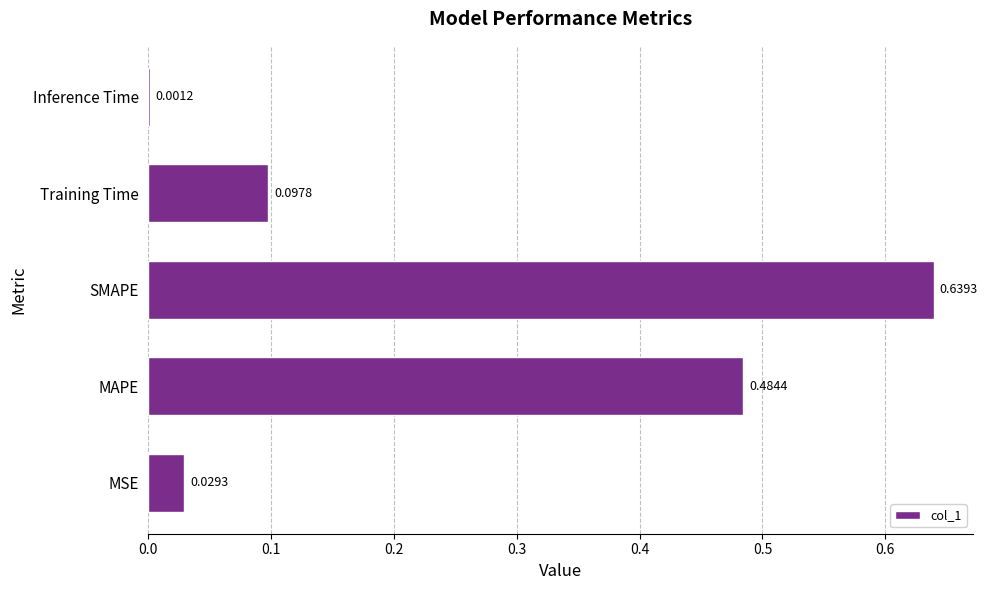

What is the average value?

0.3